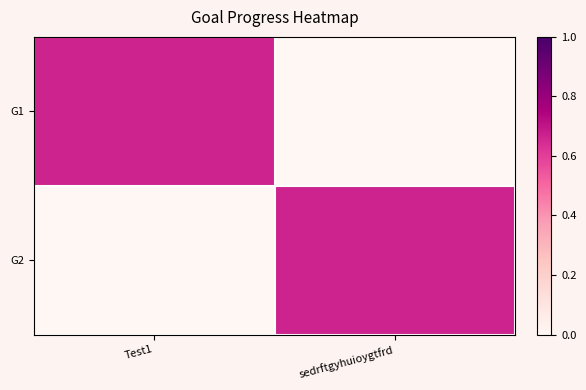

Reading left to right, list all the values displayed in this chart.

G1: Test1=0.7	sedrftgyhuioygtfrd=0.0
G2: Test1=0.0	sedrftgyhuioygtfrd=0.7